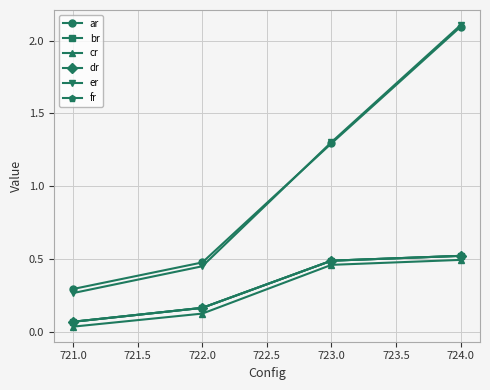

Does the chart have visible grid lines?

Yes